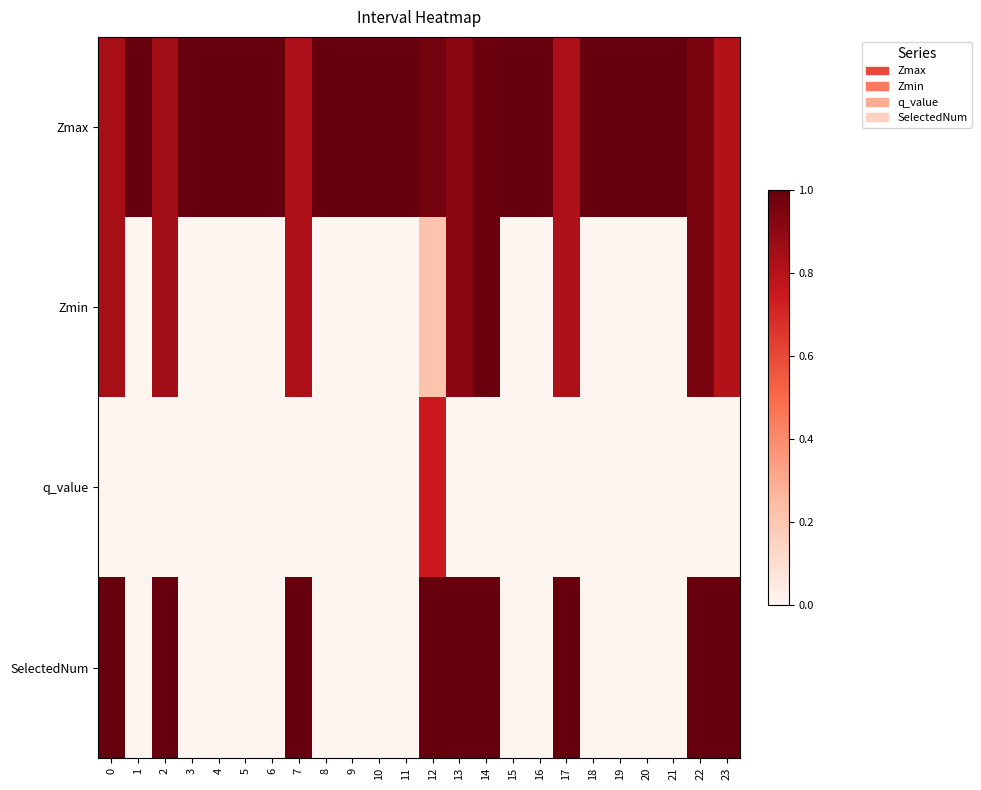

At which category is the sum across all series the highest?

12